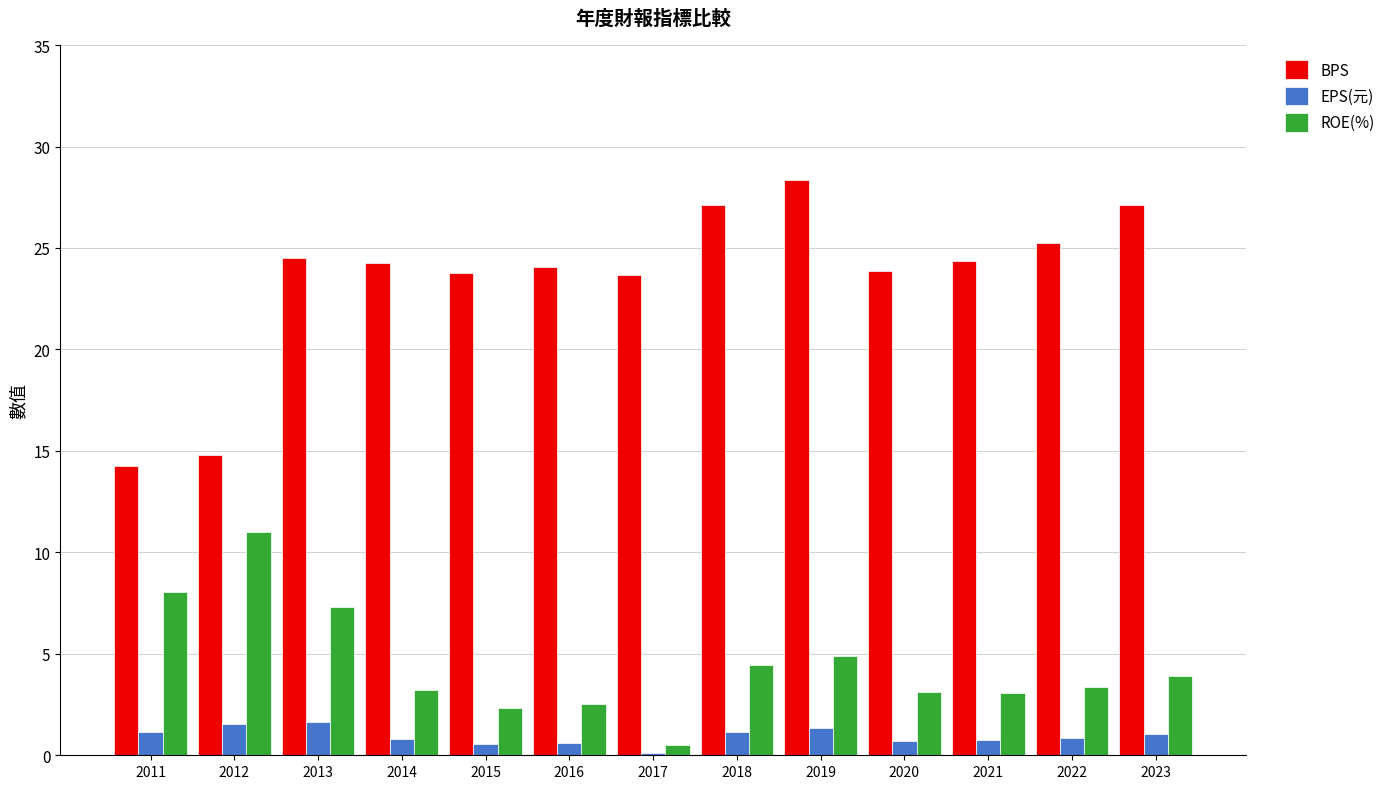

Is it true that BPS equals 8.9 at 2012?

False